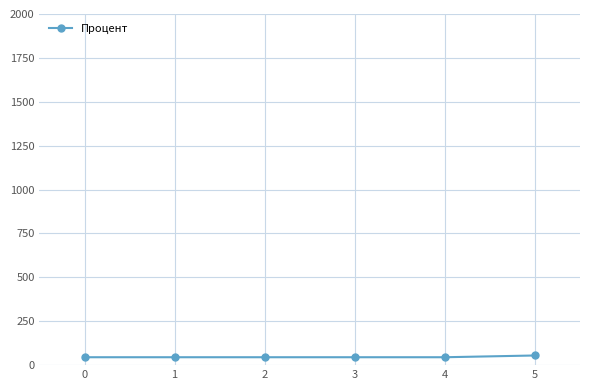

What is the value of the 2nd point from the left?

45